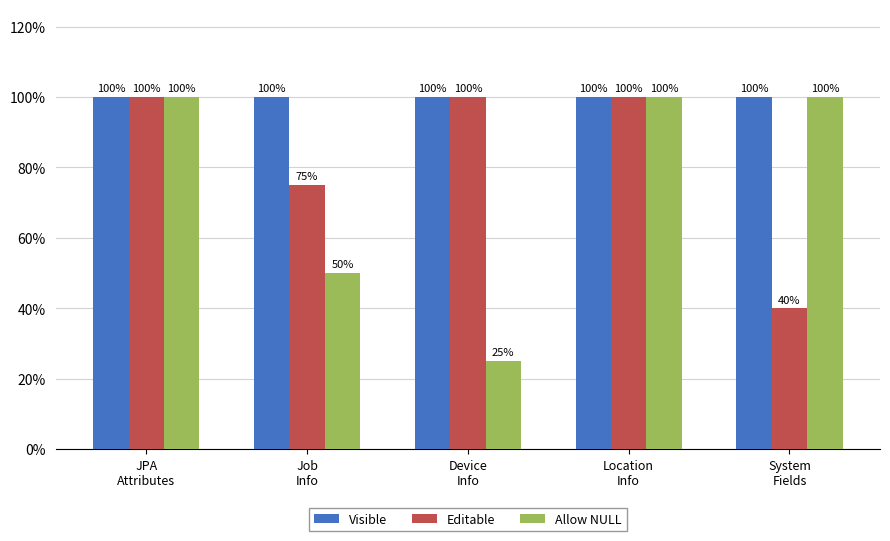

Which series has the largest range (max minus min)?

Allow NULL